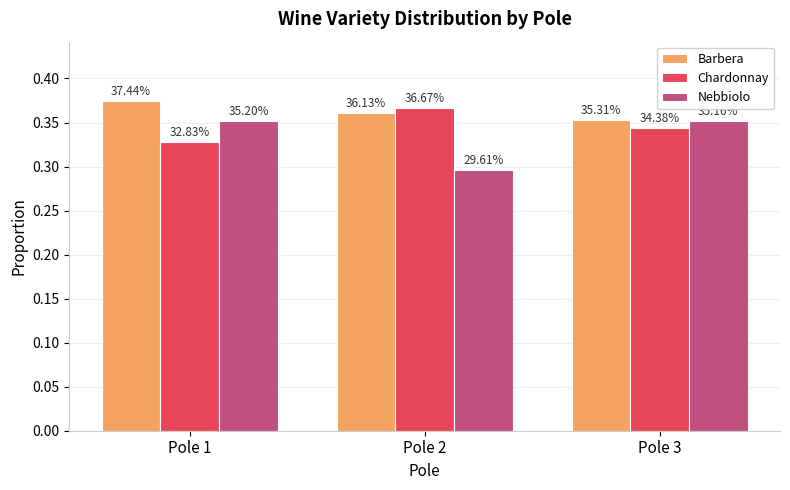

What are all the series names shown in the legend?

Barbera, Chardonnay, Nebbiolo